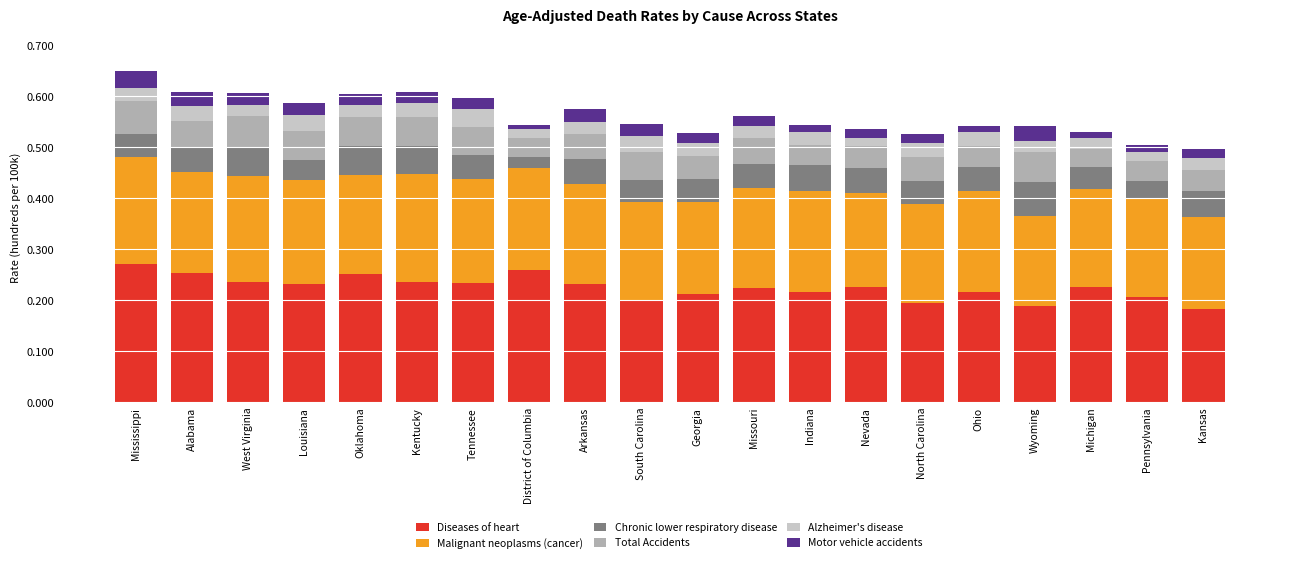

List the labels in order of Total Accidents value, smallest first.

Michigan, District of Columbia, Indiana, Pennsylvania, Ohio, Kansas, Georgia, Nevada, North Carolina, Arkansas, Missouri, South Carolina, Alabama, Tennessee, Oklahoma, Louisiana, Kentucky, Wyoming, West Virginia, Mississippi